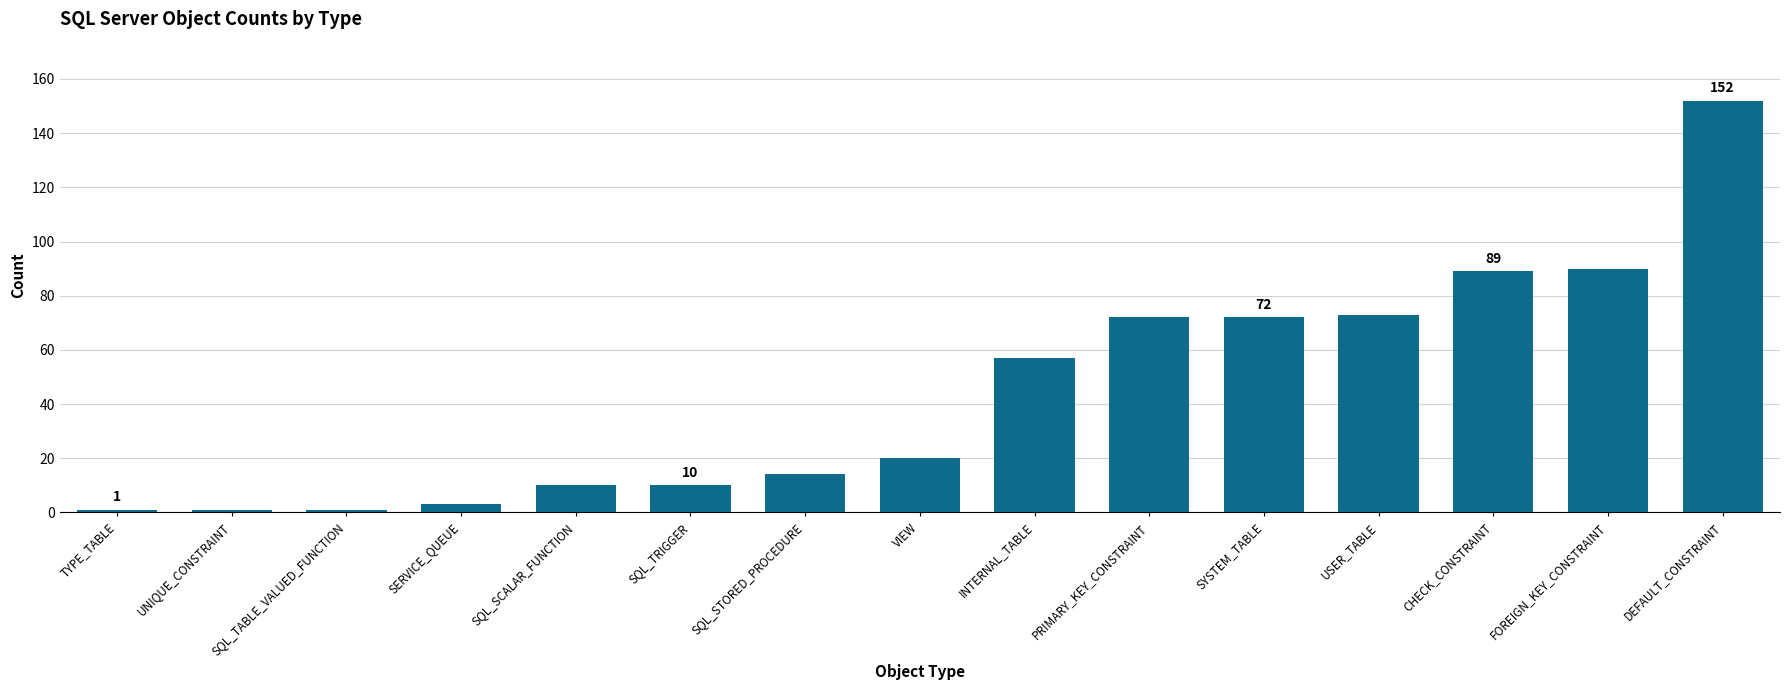

True or false: the data shows 17 at USER_TABLE.

False